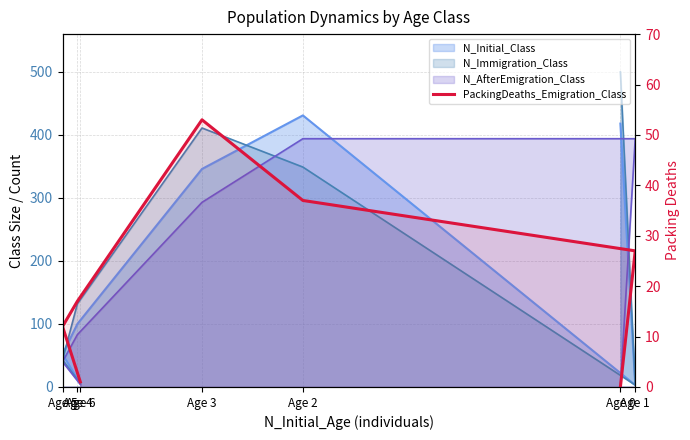

Between Age 1 and Age 2, which is larger?

Age 2